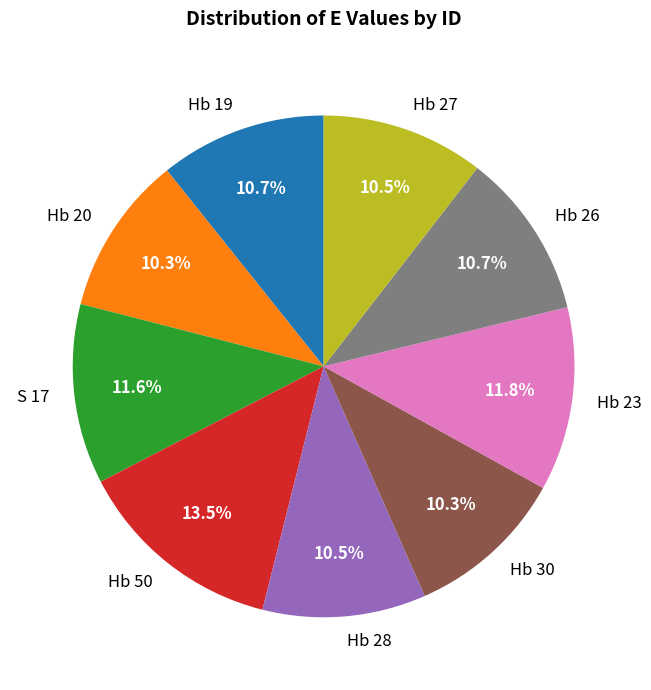

What is the ratio of the value at Hb 50 to the value at Hb 26?

1.3